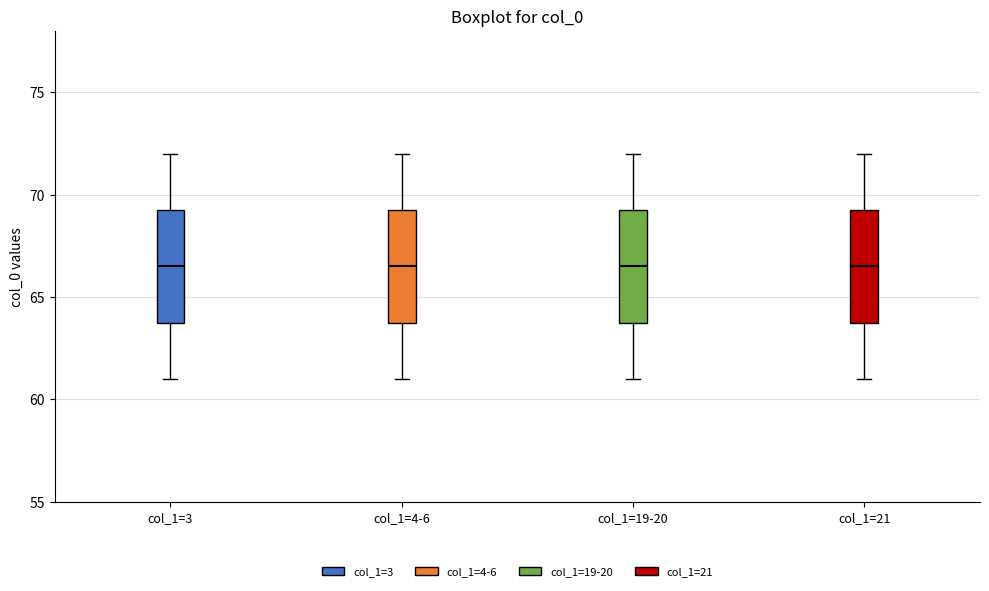

Reading left to right, read every box against the y-axis: the position of its median line, the range the box covers, and the ends of its whiskers. The values are not printed on the chart, so give them approximately, as read against the axis.

col_1=3: median 66.5, box 64.0 to 69.5, whiskers 61.0 to 72.0
col_1=4-6: median 66.5, box 64.0 to 69.5, whiskers 61.0 to 72.0
col_1=19-20: median 66.5, box 64.0 to 69.5, whiskers 61.0 to 72.0
col_1=21: median 66.5, box 64.0 to 69.5, whiskers 61.0 to 72.0